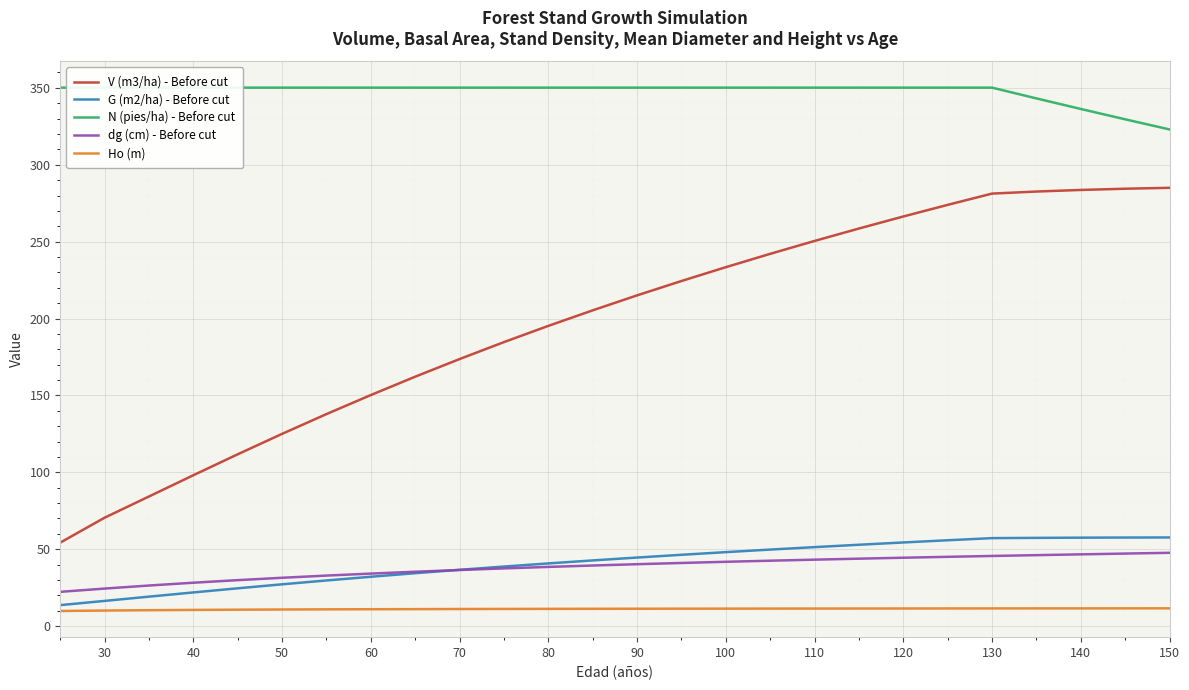

List the series in order of their peak value, highest first.

N (pies/ha) - Before cut, V (m3/ha) - Before cut, G (m2/ha) - Before cut, dg (cm) - Before cut, Ho (m)